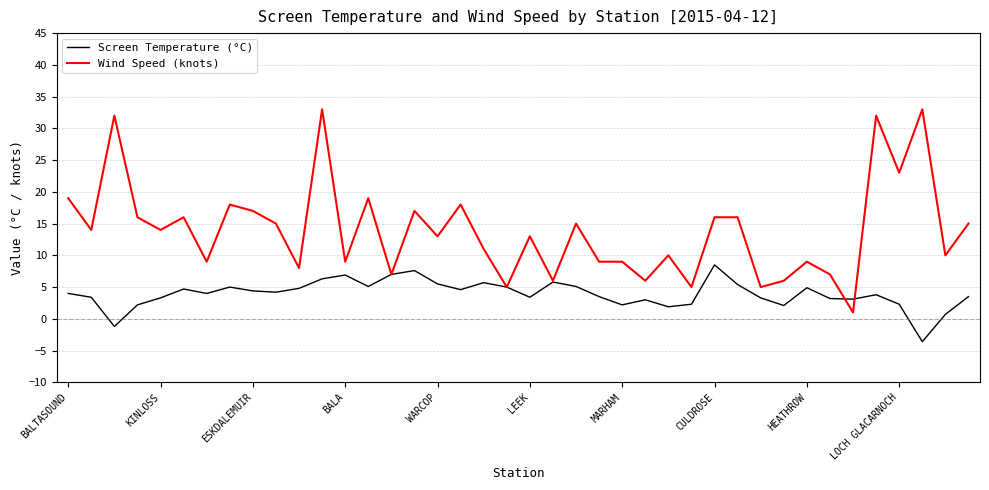

Rank the series by their maximum value, from lowest to highest.

Screen Temperature (°C), Wind Speed (knots)